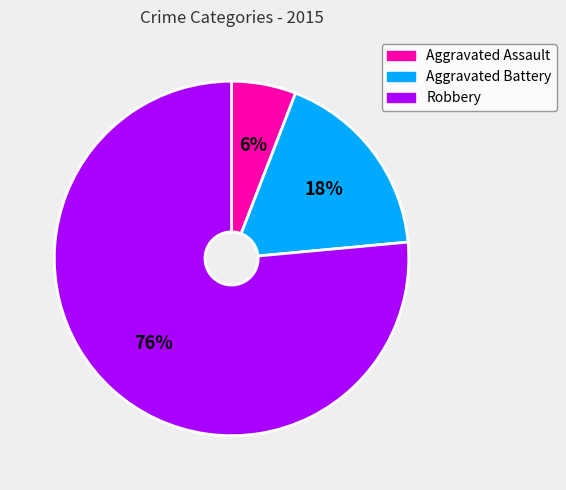

Is it true that Aggravated Assault is 1% of the pie?

False